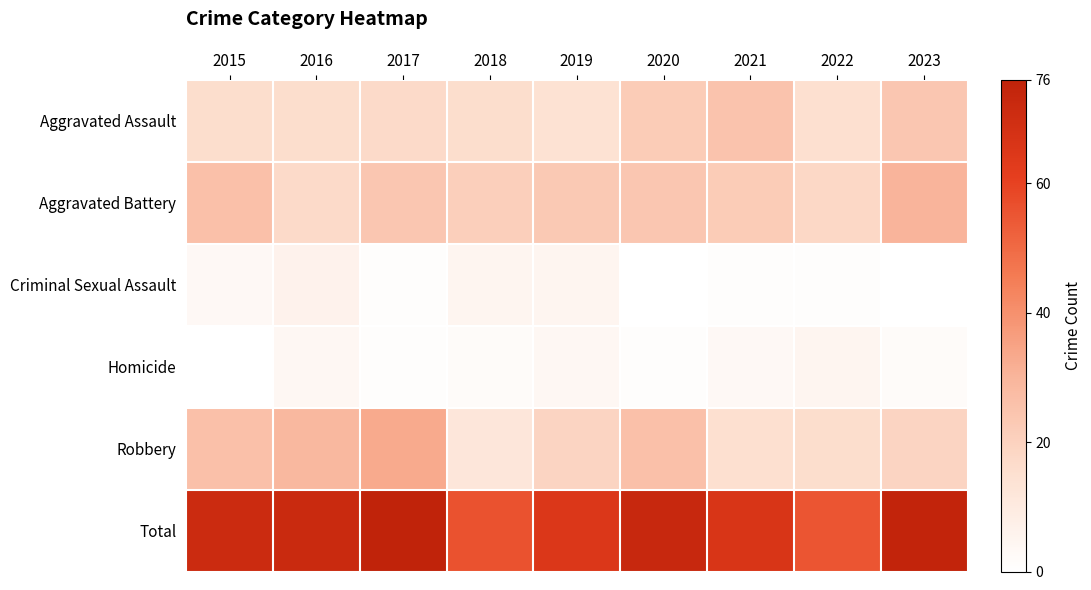

Reading right to left, transcribe all the data shown in this chart.

Aggravated Assault: 2023=24	2022=15	2021=25	2020=22	2019=14	2018=16	2017=17	2016=16	2015=16
Aggravated Battery: 2023=30	2022=18	2021=22	2020=24	2019=23	2018=21	2017=24	2016=17	2015=26
Criminal Sexual Assault: 2023=0	2022=1	2021=1	2020=0	2019=5	2018=5	2017=1	2016=6	2015=3
Homicide: 2023=2	2022=5	2021=3	2020=1	2019=4	2018=2	2017=1	2016=4	2015=0
Robbery: 2023=19	2022=16	2021=15	2020=26	2019=19	2018=12	2017=33	2016=29	2015=26
Total: 2023=75	2022=55	2021=66	2020=73	2019=65	2018=56	2017=76	2016=72	2015=71